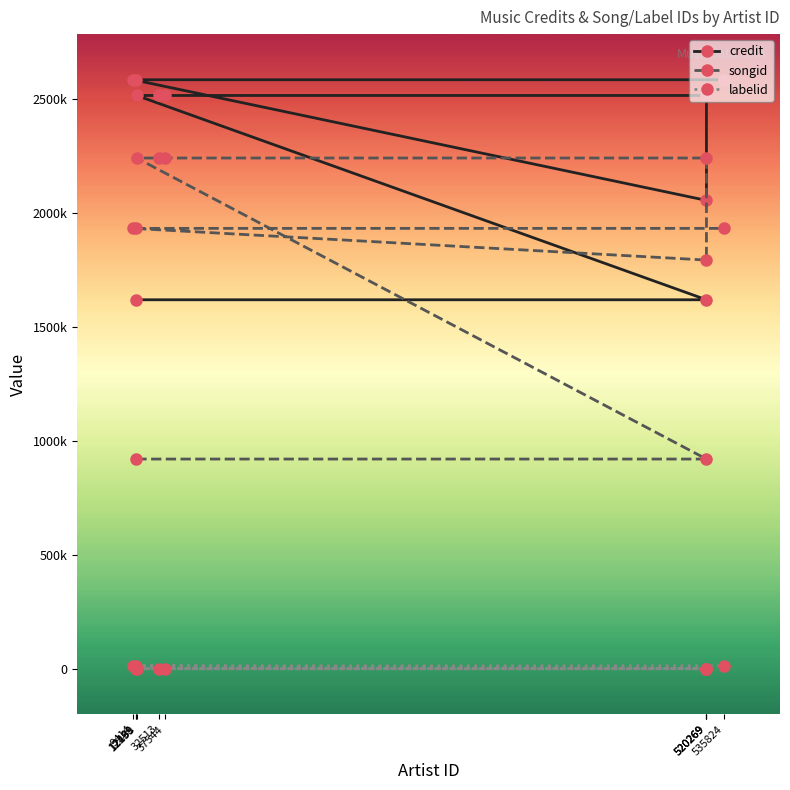

What is the label of the 5th point from the left?

32513